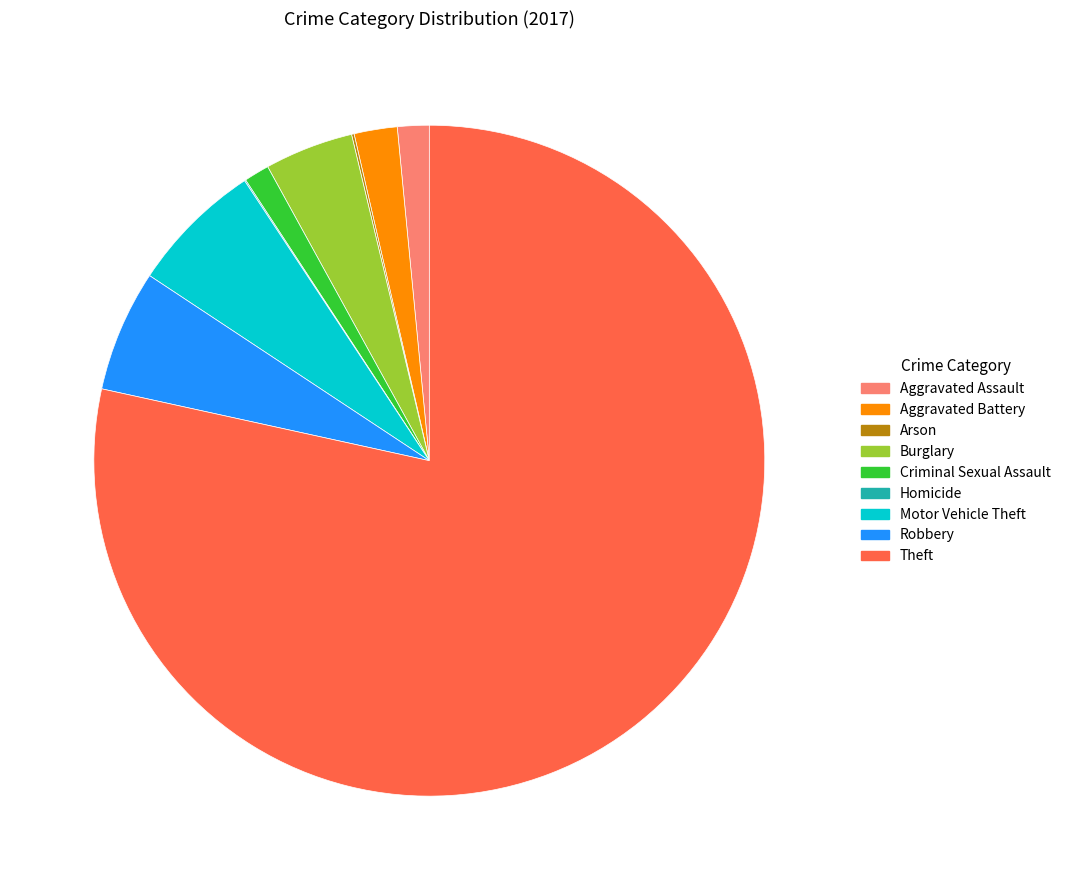

Which has a higher value, Aggravated Assault or Theft?

Theft